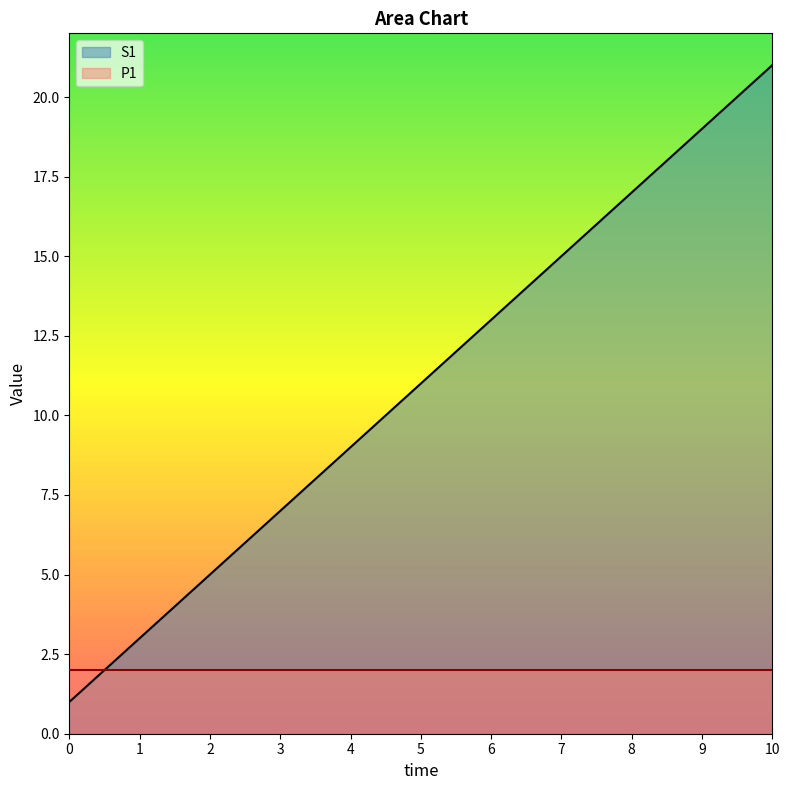

What is the change in value from 4 to 9?

+10